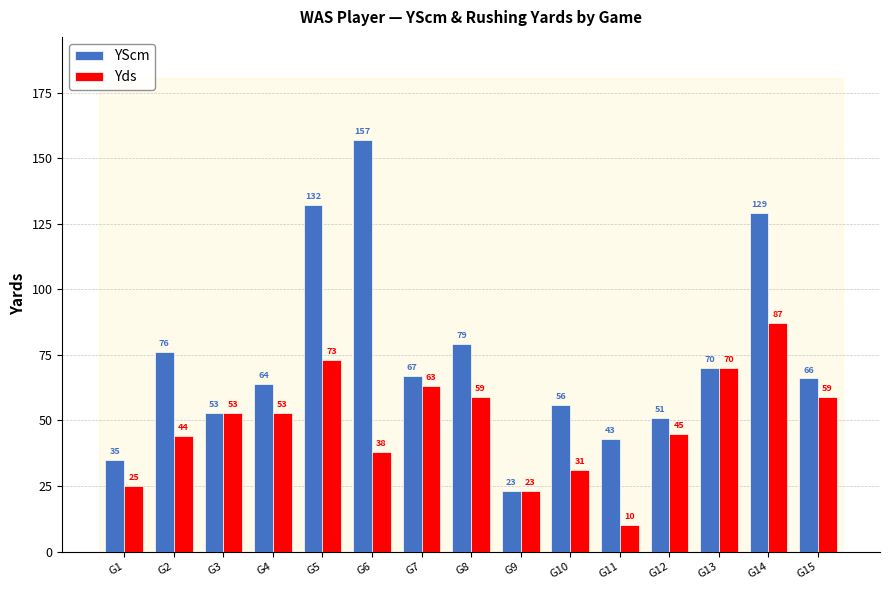

At which label is YScm closest to 90?

G8